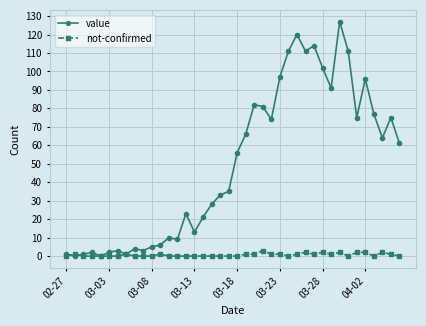

What are all the series names shown in the legend?

value, not-confirmed